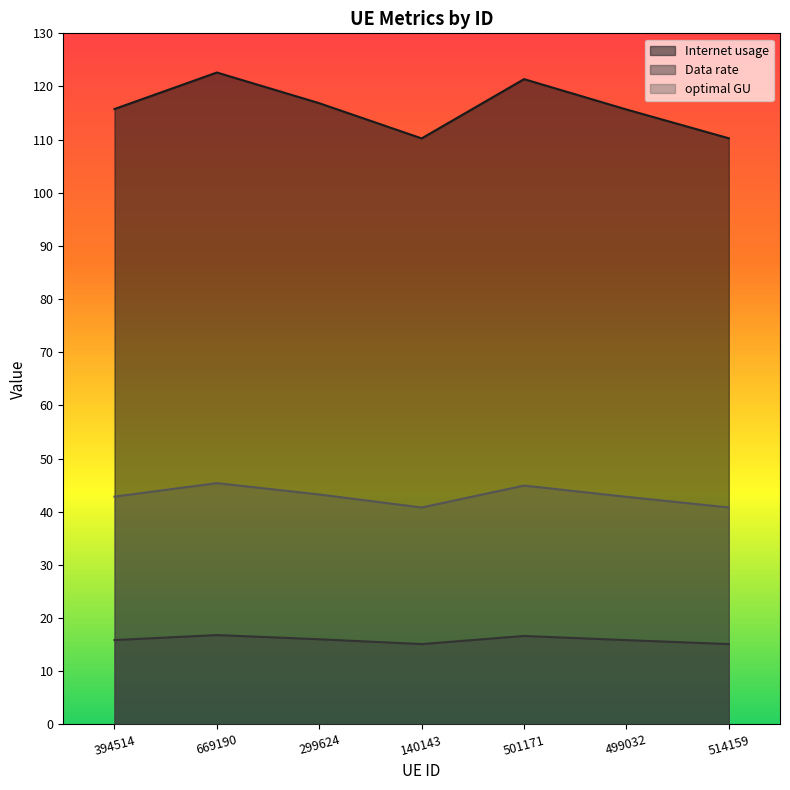

How many lines are shown in the chart?

3